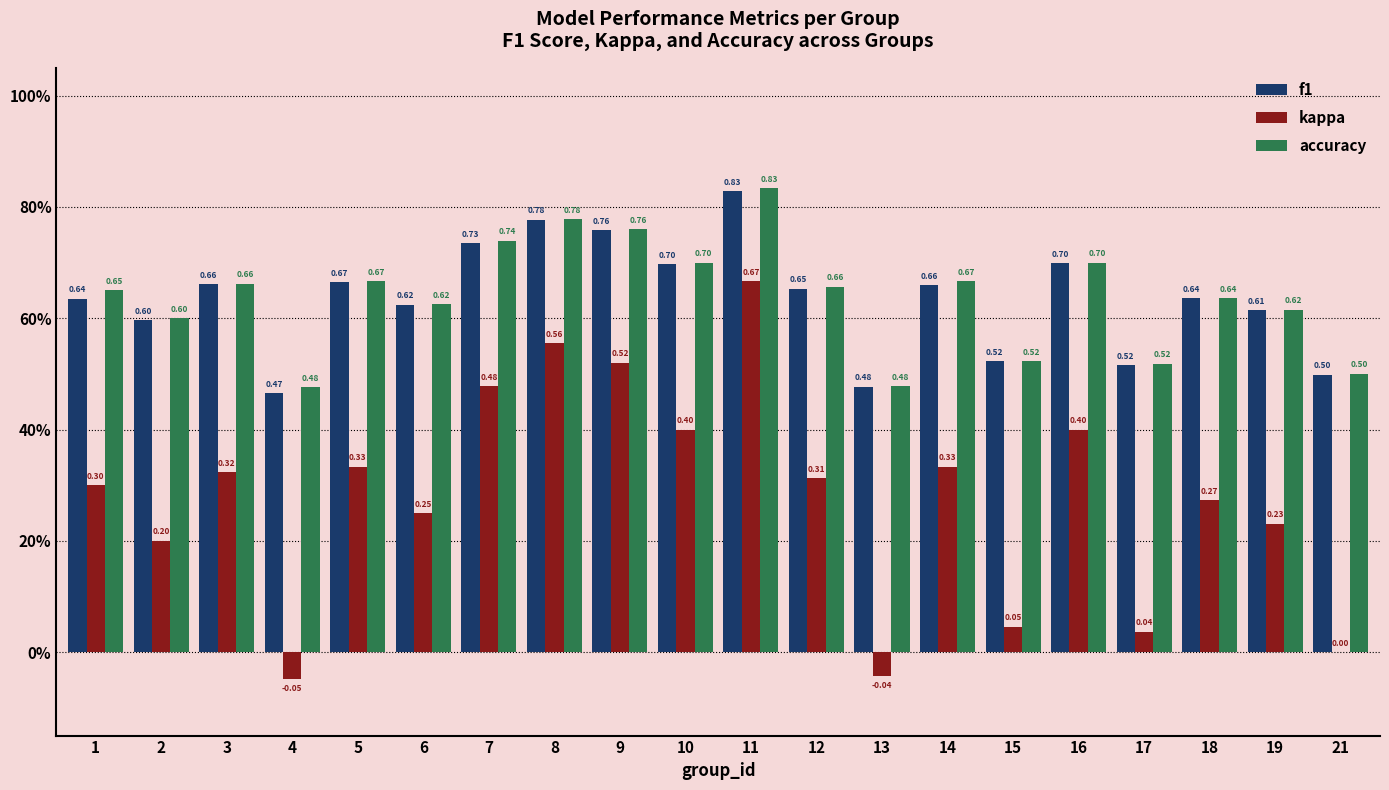

What is the sum of the kappa values at 9 and 17?

0.6